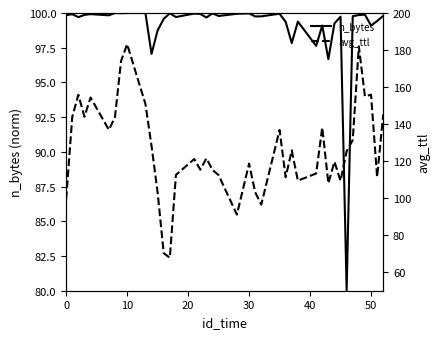

True or false: n_bytes has a value of 132.3 at 0.

False